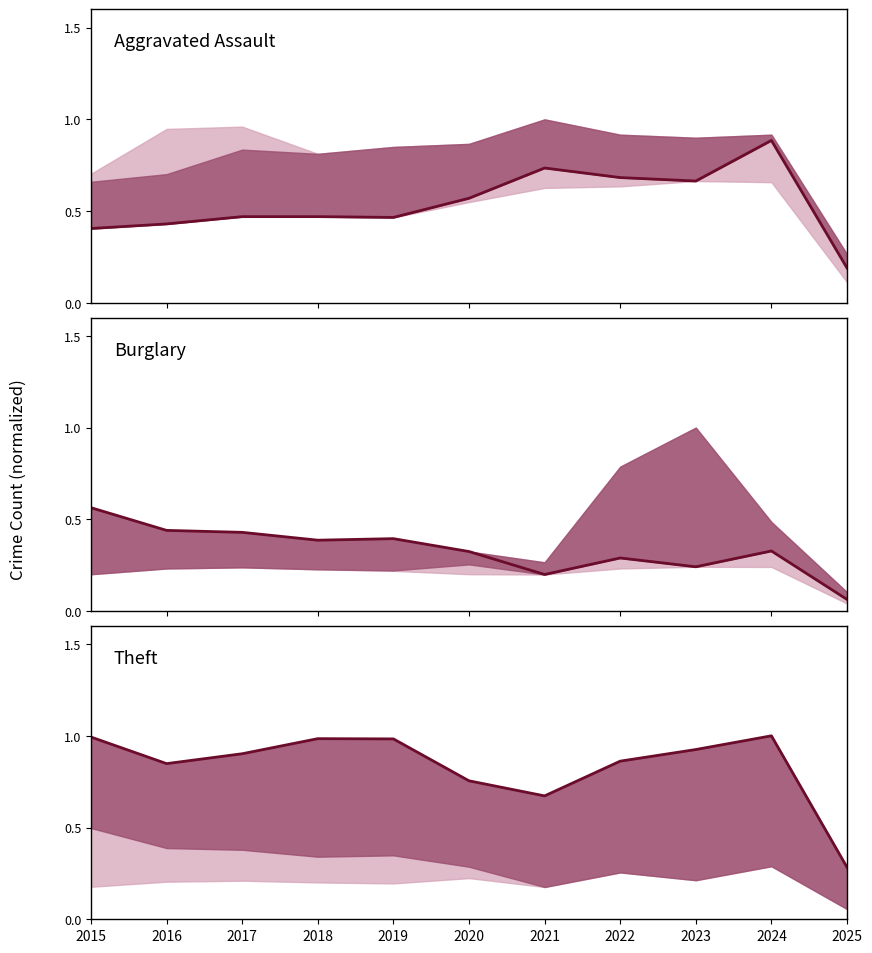

Reading left to right, extract all data points from this chart.

Aggravated Assault: 2015=0.4	2016=0.4	2017=0.5	2018=0.5	2019=0.5	2020=0.6	2021=0.7	2022=0.7	2023=0.7	2024=0.9	2025=0.2
Burglary: 2015=0.6	2016=0.4	2017=0.4	2018=0.4	2019=0.4	2020=0.3	2021=0.2	2022=0.3	2023=0.2	2024=0.3	2025=0.1
Theft: 2015=1.0	2016=0.8	2017=0.9	2018=1.0	2019=1.0	2020=0.8	2021=0.7	2022=0.9	2023=0.9	2024=1.0	2025=0.3